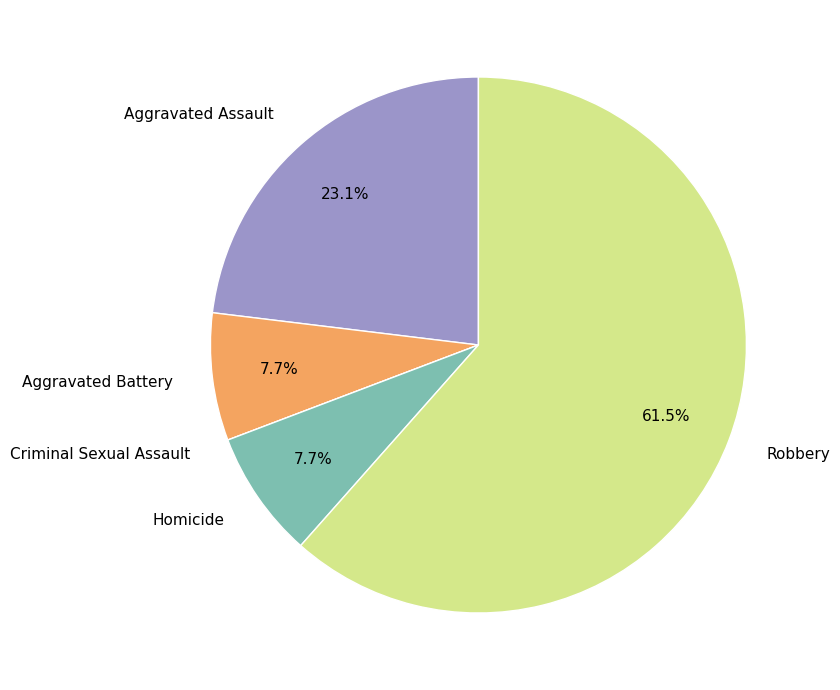

Do Aggravated Battery and Robbery together represent more than half of the pie?

Yes